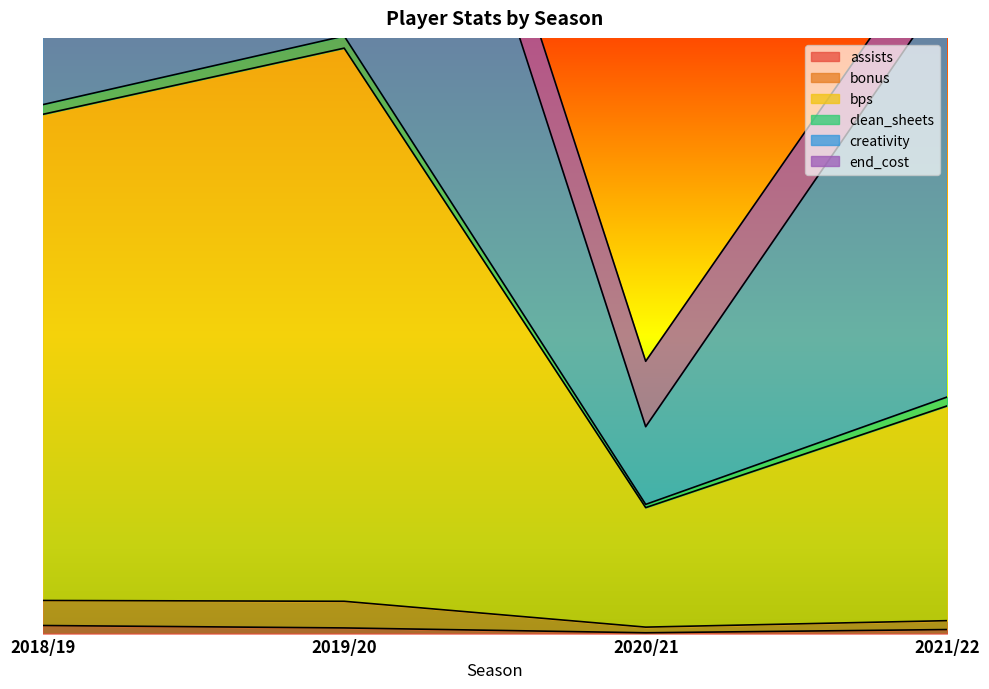

What is the spread (max minus min) of values at 2019/20?

695.5